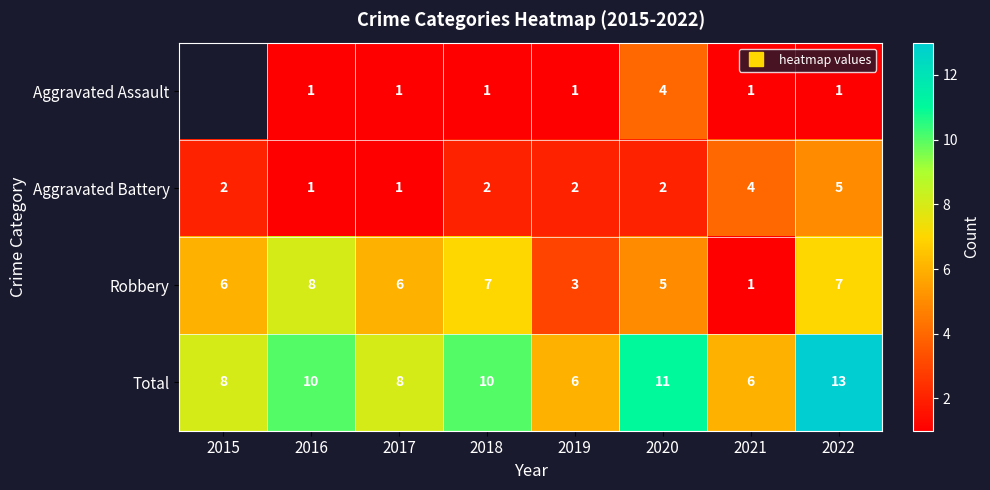

What is the total value across all series at 2022?

26.0